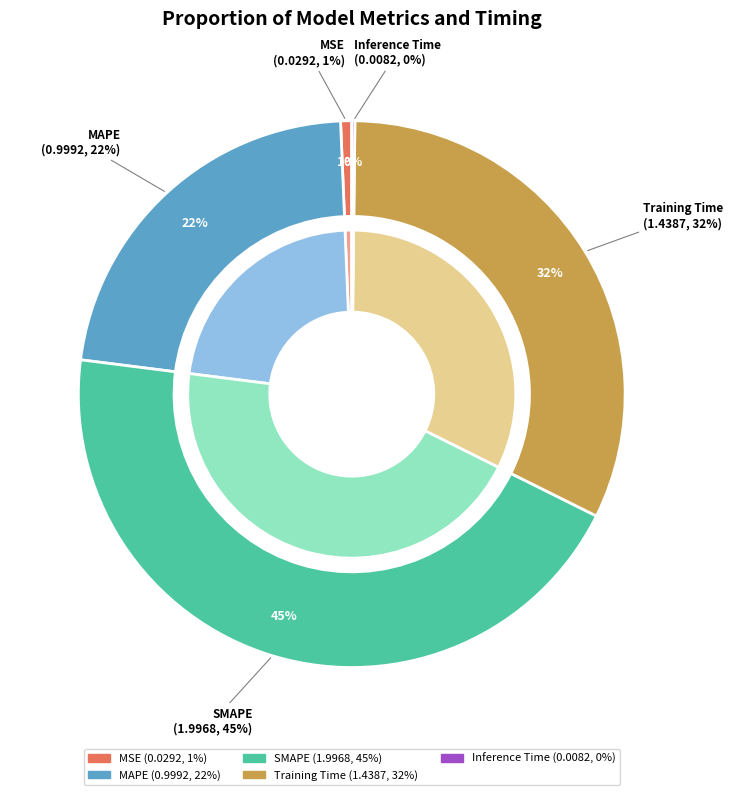

Which category has the biggest portion of the pie?

SMAPE